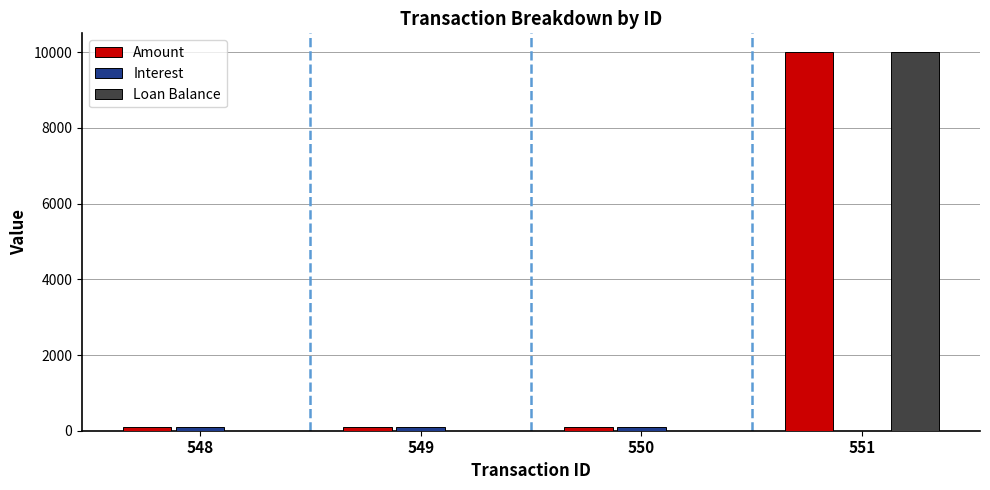

What is the spread (max minus min) of values at 550?

102.1